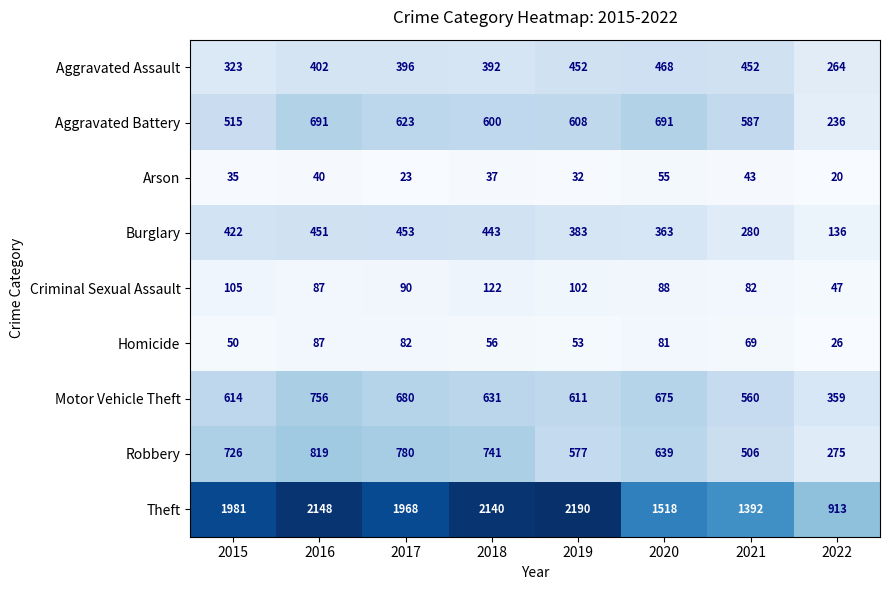

Which category has the lowest value across all series?

2022